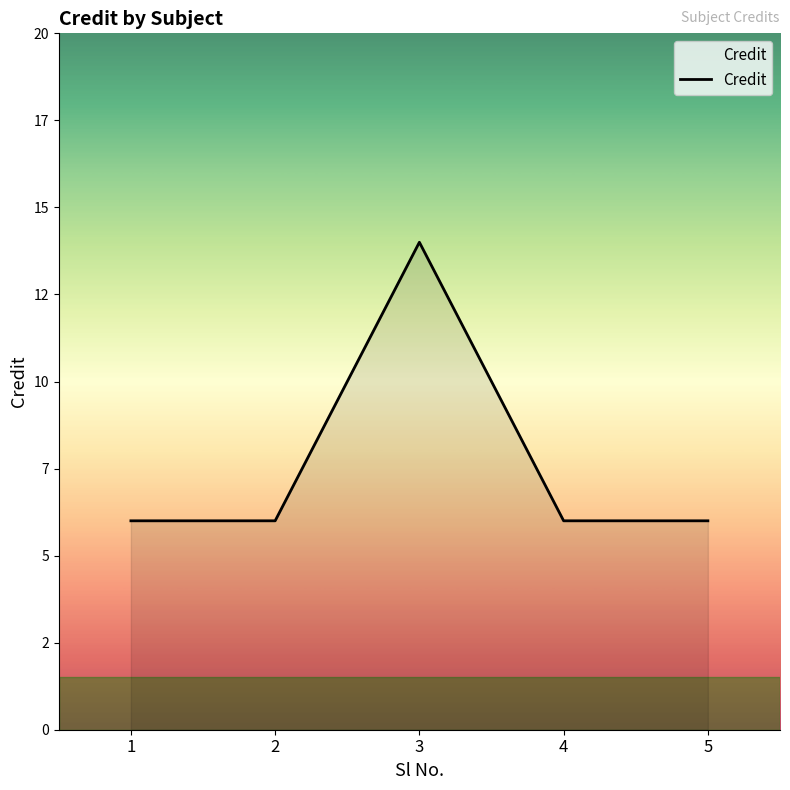

What is the value of the 5th point from the left?

6